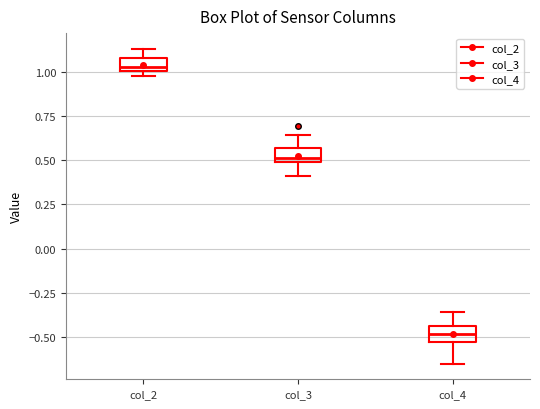

Where is the lower edge of the box for col_3 on the y-axis? The values are not printed on the chart, so give them approximately, as read against the axis.

0.50